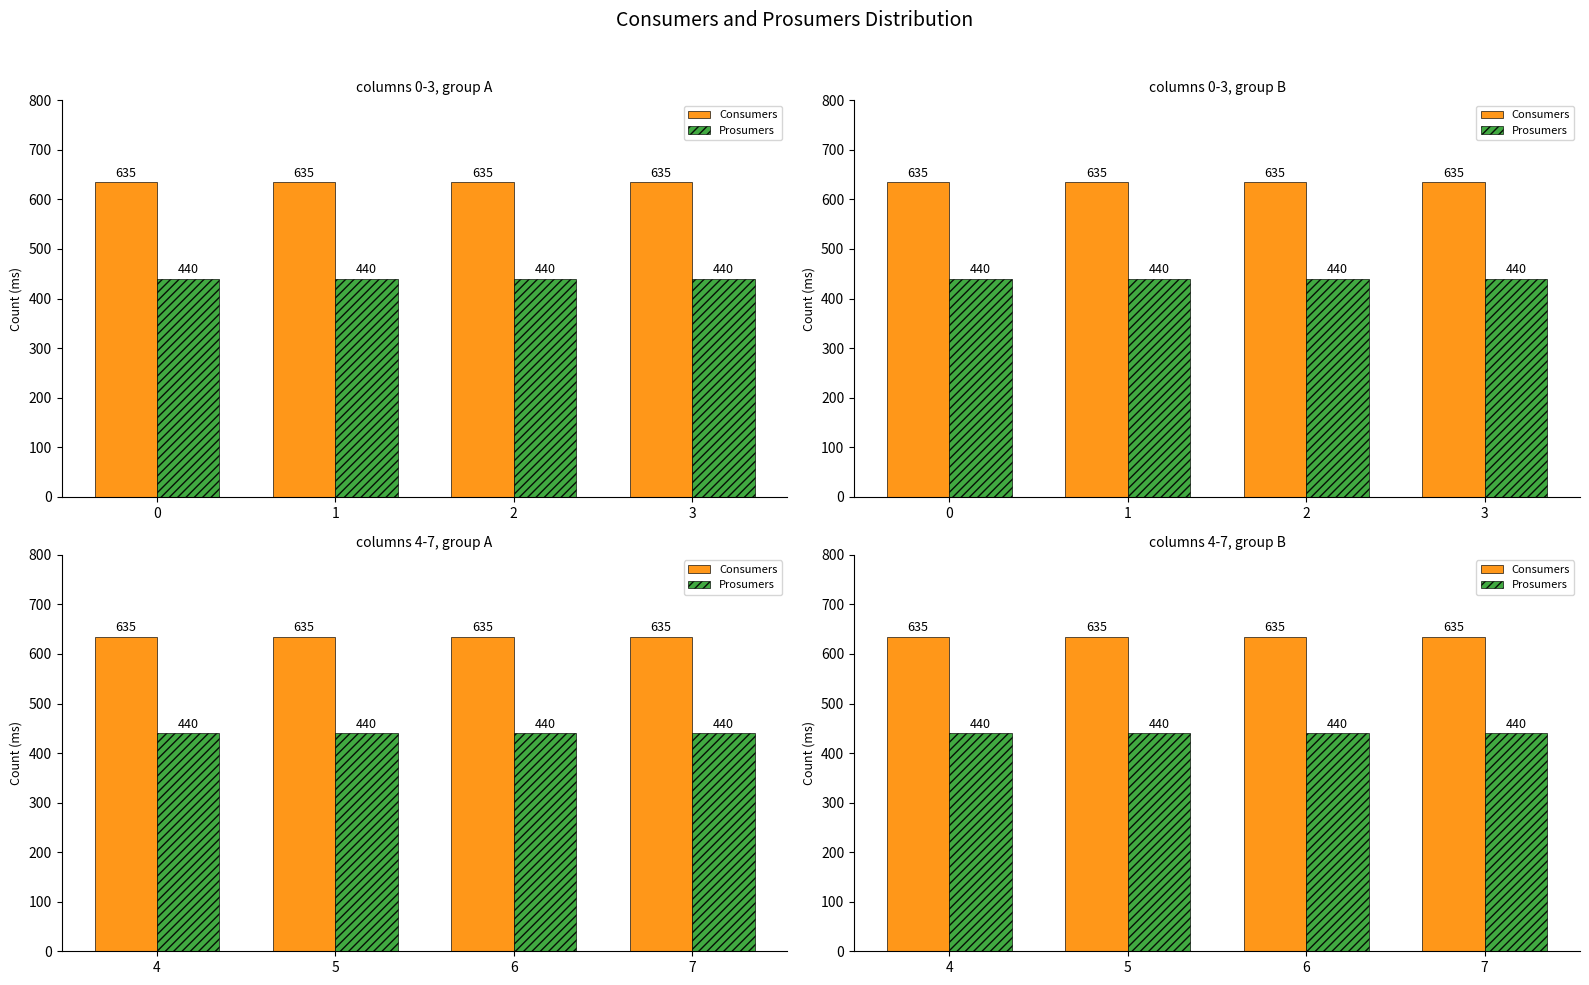

Which series changed the most between 5 and 7?

Consumers